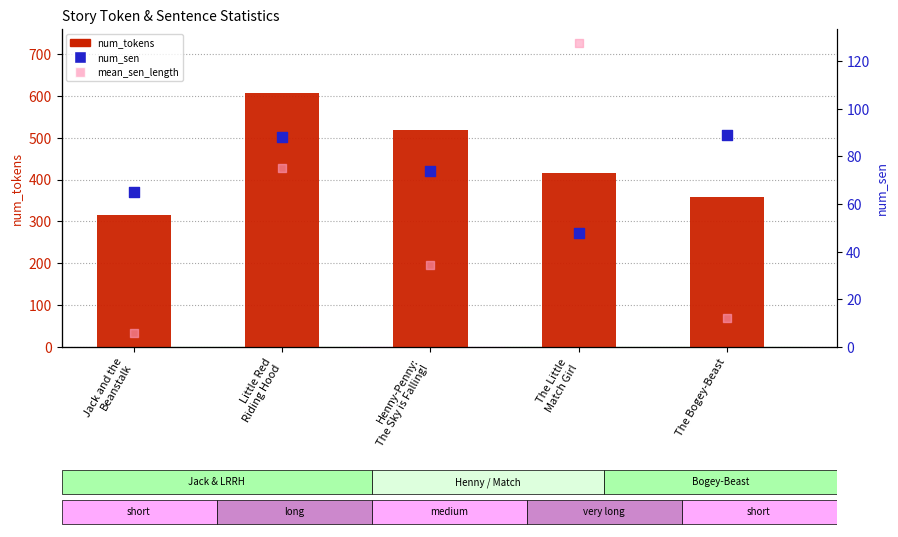

Which series has the largest total across all categories?

num_tokens